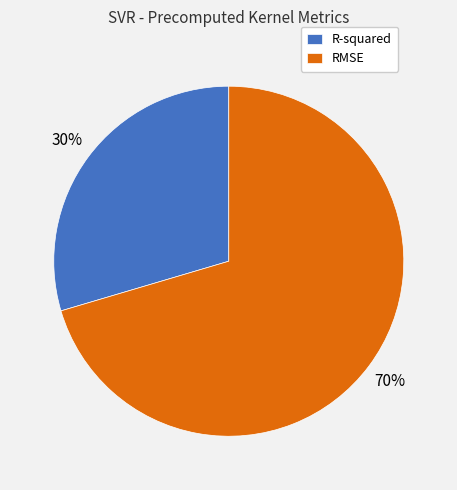

Rank the categories by value from lowest to highest.

R-squared, RMSE